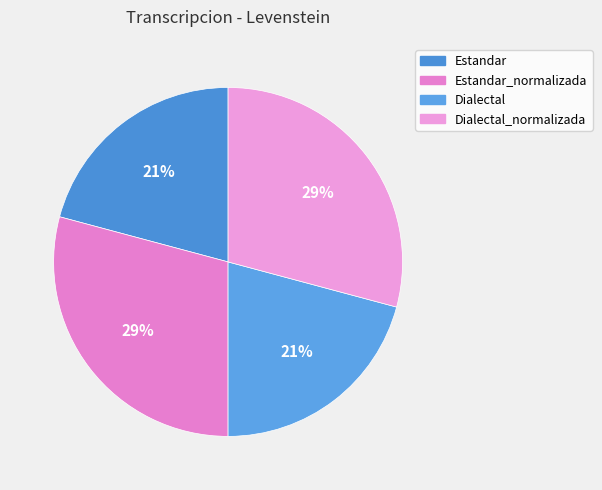

How many slices are in this pie chart?

4